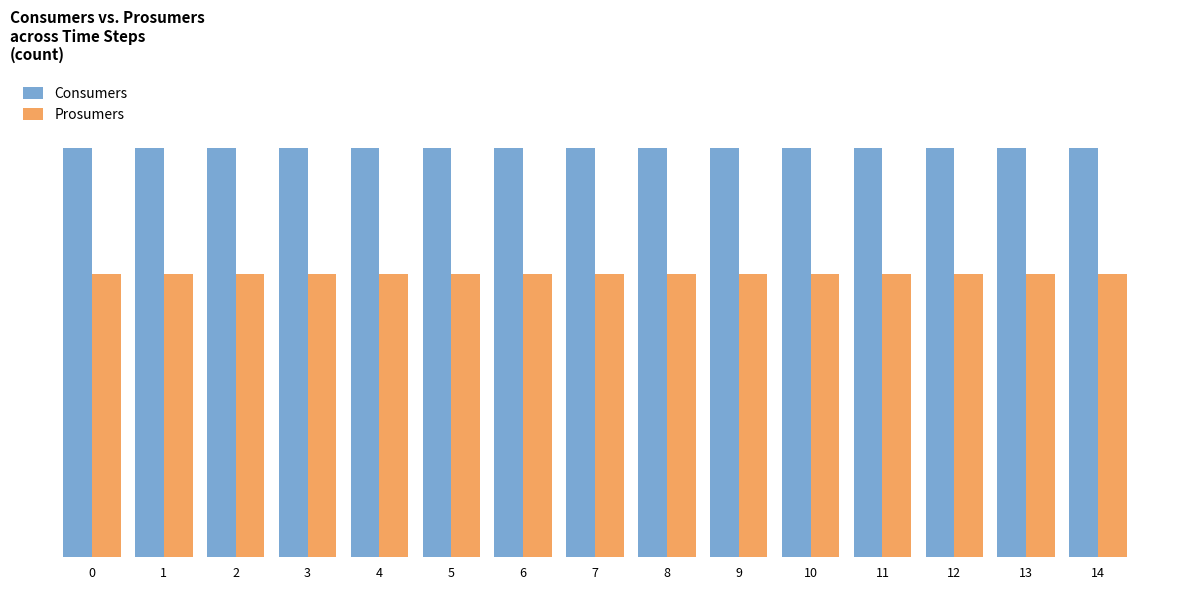

What are all the series names shown in the legend?

Consumers, Prosumers